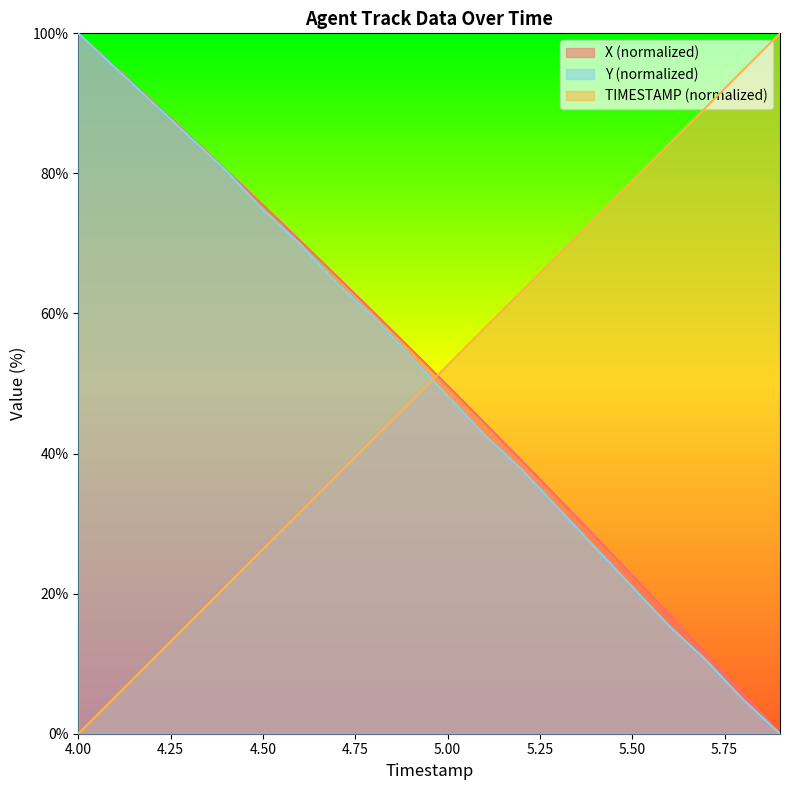

Reading left to right, what are all the values shown in this chart?

X: 100.0	95.2	90.3	85.4	80.5	75.5	70.4	65.3	60.2	55.0	49.7	44.4	39.0	33.6	28.1	22.6	17.1	11.4	5.7	0.0
Y: 100.0	95.1	90.2	85.3	80.4	74.8	69.9	64.3	59.4	53.8	48.3	42.7	37.8	32.2	26.6	21.0	15.4	10.5	4.9	0.0
TIMESTAMP: 0.0	5.3	10.5	15.8	21.1	26.3	31.6	36.8	42.1	47.4	52.6	57.9	63.2	68.4	73.7	78.9	84.2	89.5	94.7	100.0